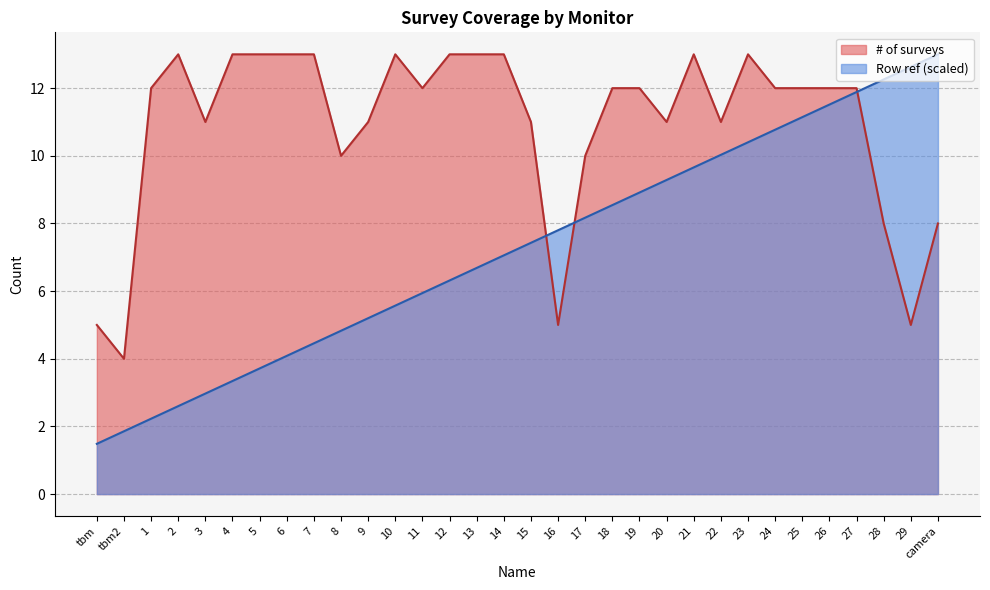

How many values in the Row ref series are below 7?

15